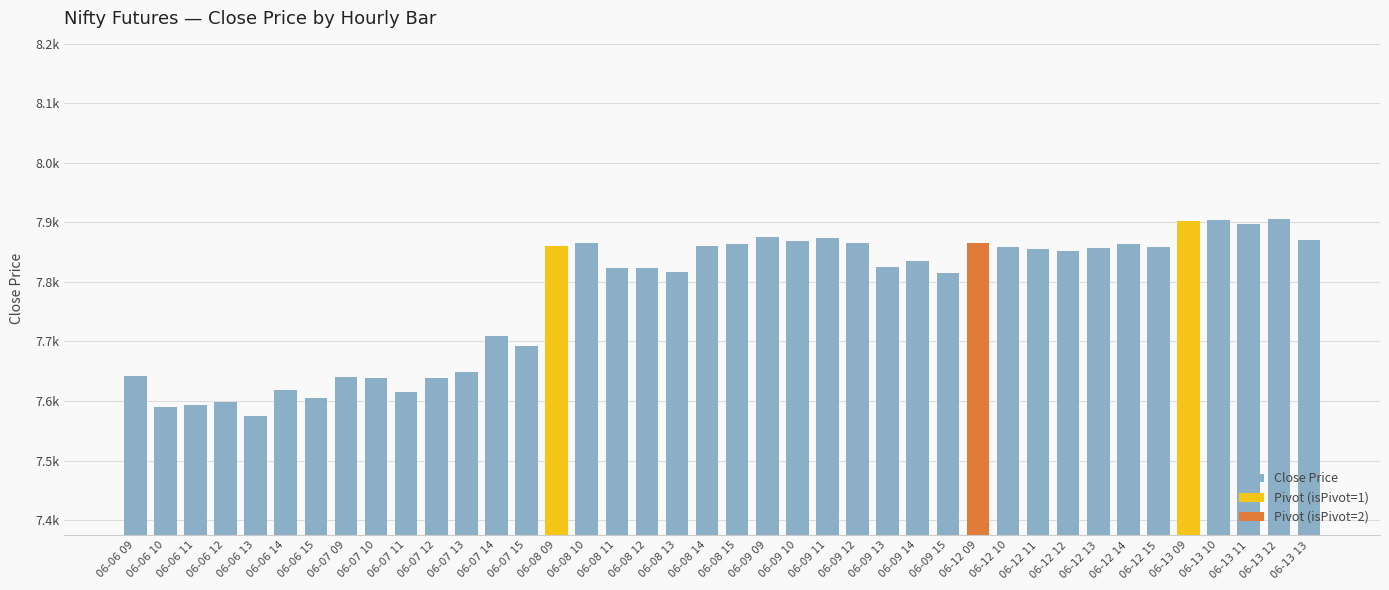

Is it true that the value at 06-08 11 is 7823.5?

True